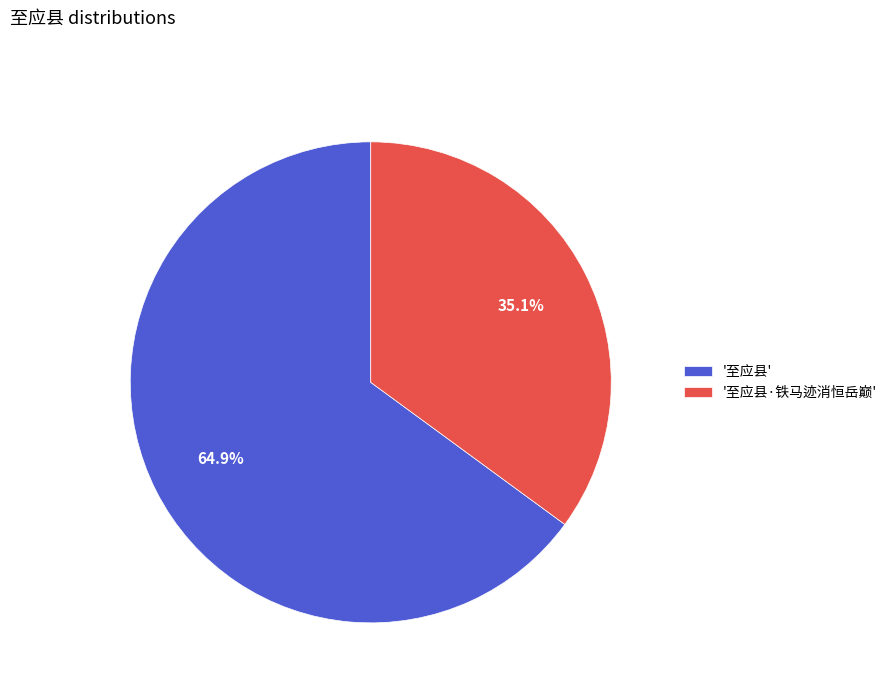

To the nearest percent, what is the average slice percentage?

50%